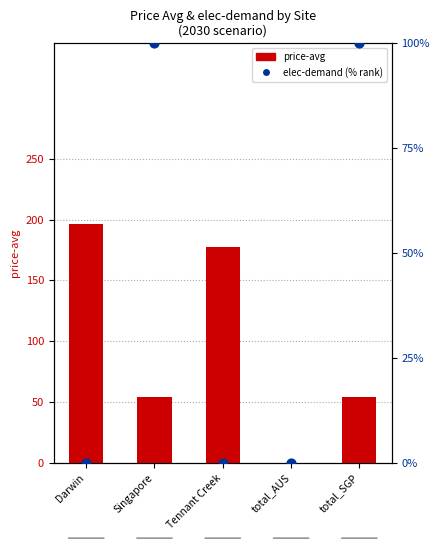

At which category is the sum across all series the highest?

Darwin